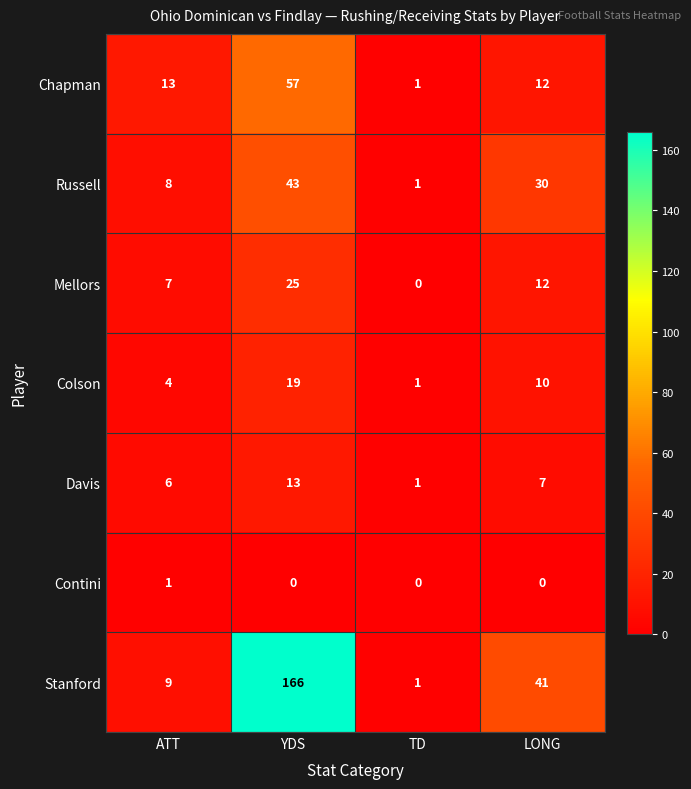

What is the sum of the Davis values at YDS and ATT?

19